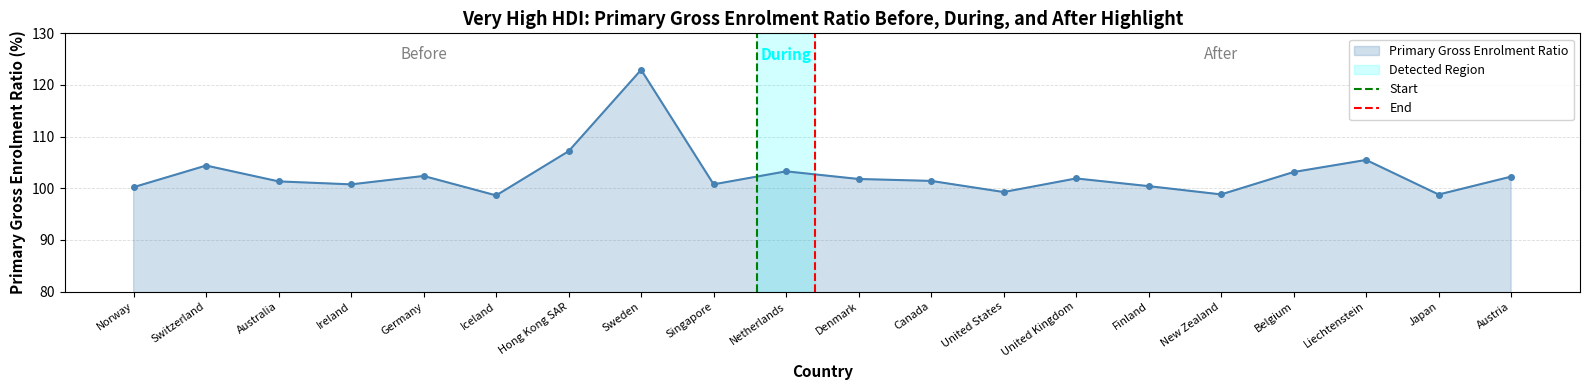

Which has a higher value, Liechtenstein or Sweden?

Sweden